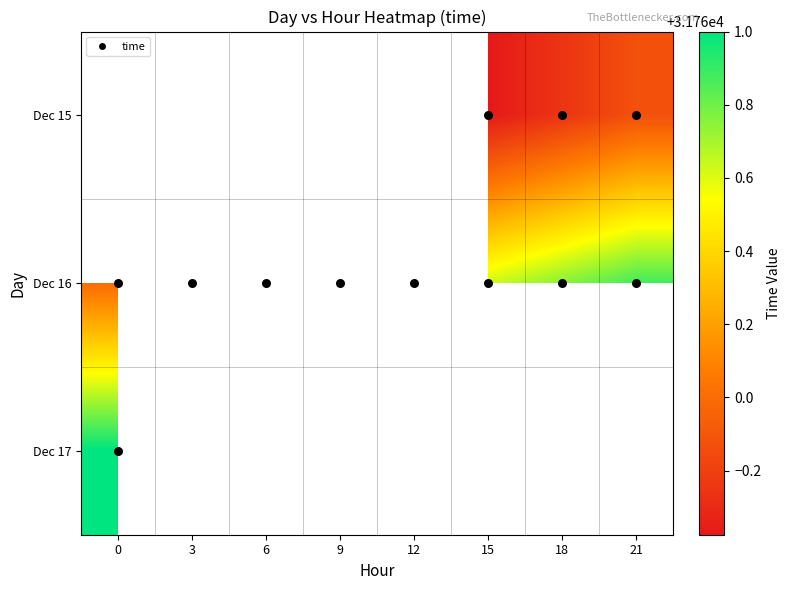

What is the maximum value for Dec 17?

31761.0